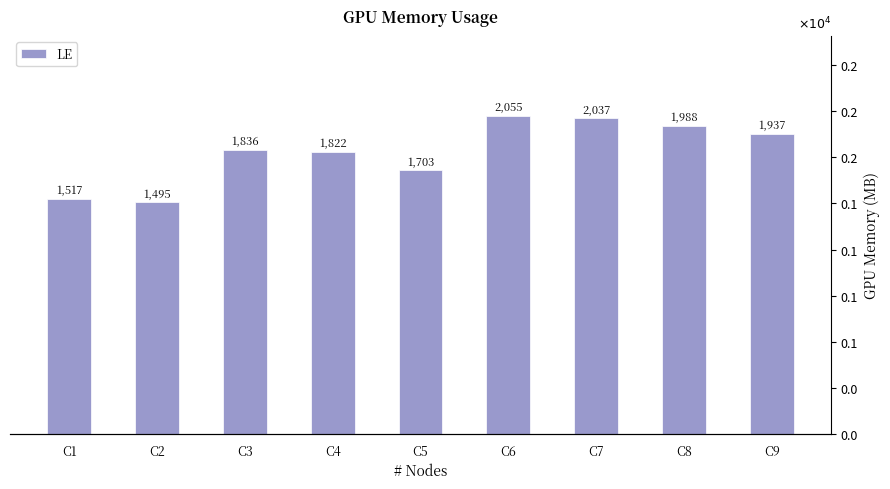

Is it true that the value at C1 is 1517?

True